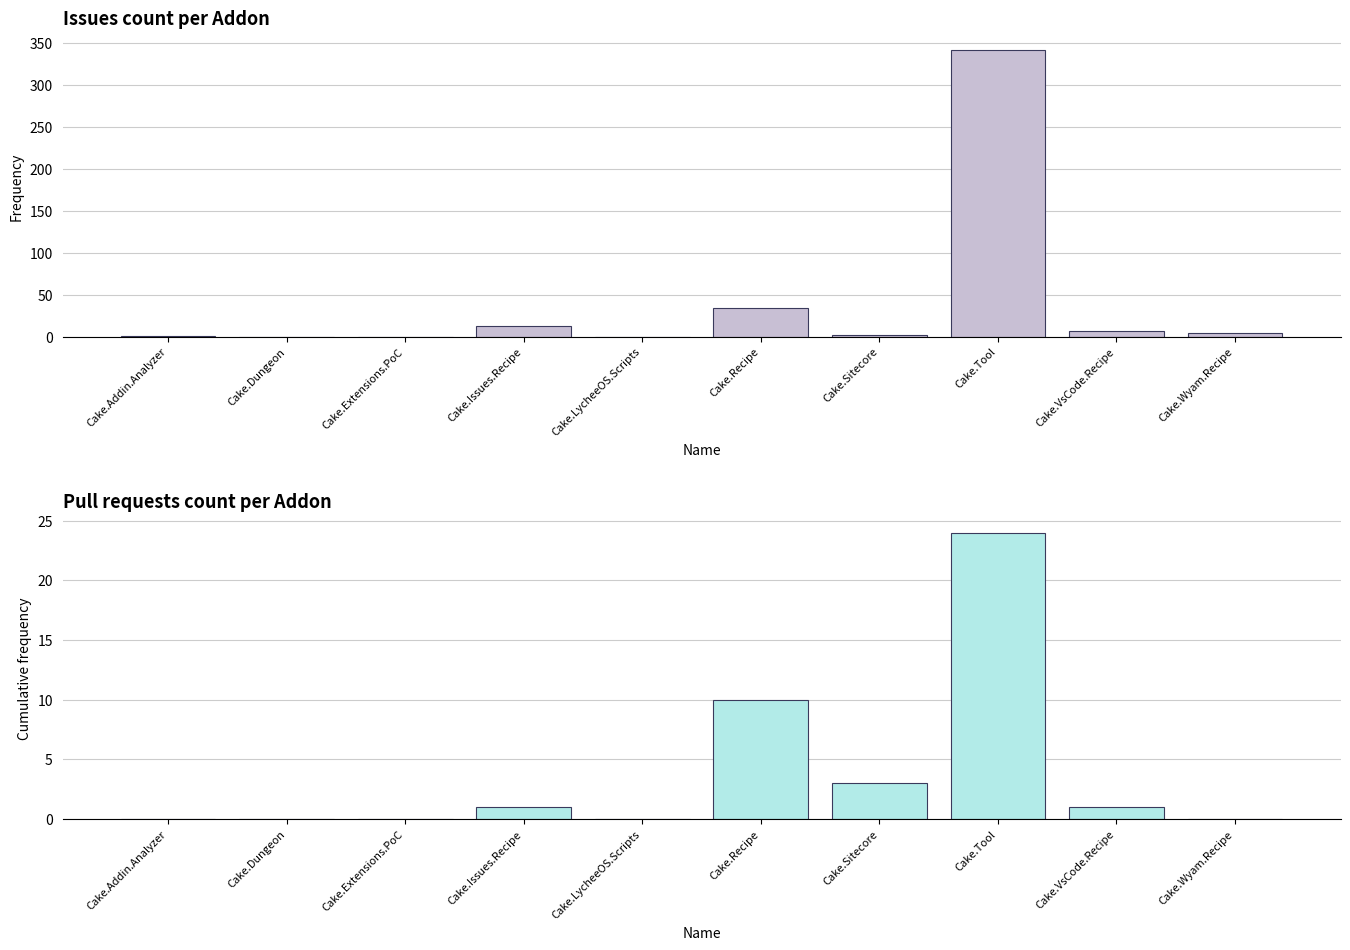

Rank the series by their maximum value, from highest to lowest.

Issues count, Pull requests count